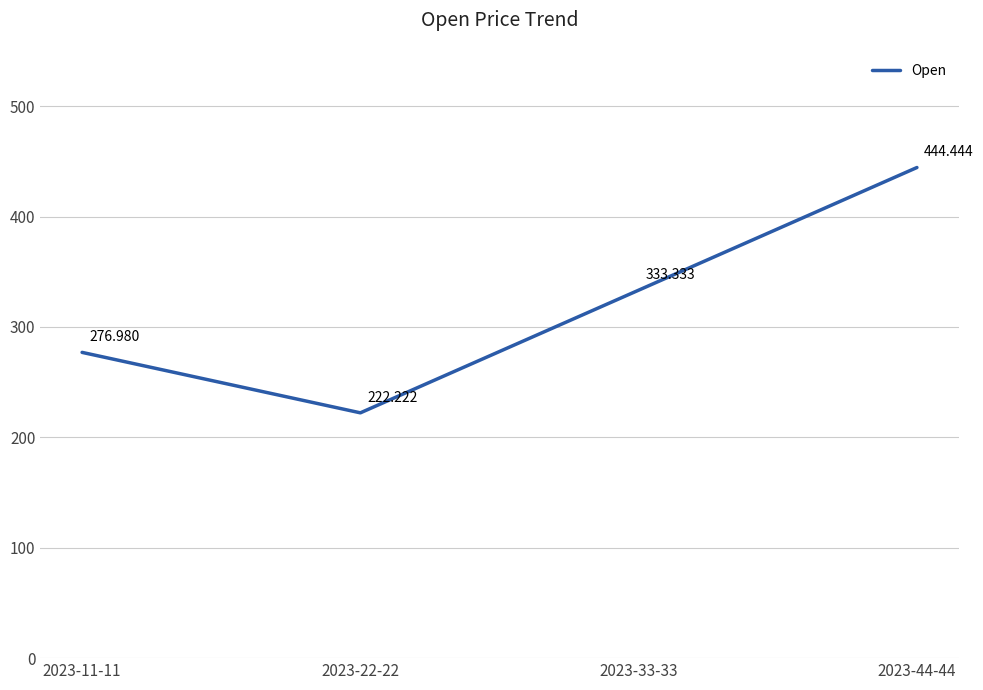

The chart shows a value of 444.4 at 2023-44-44. True or false?

True